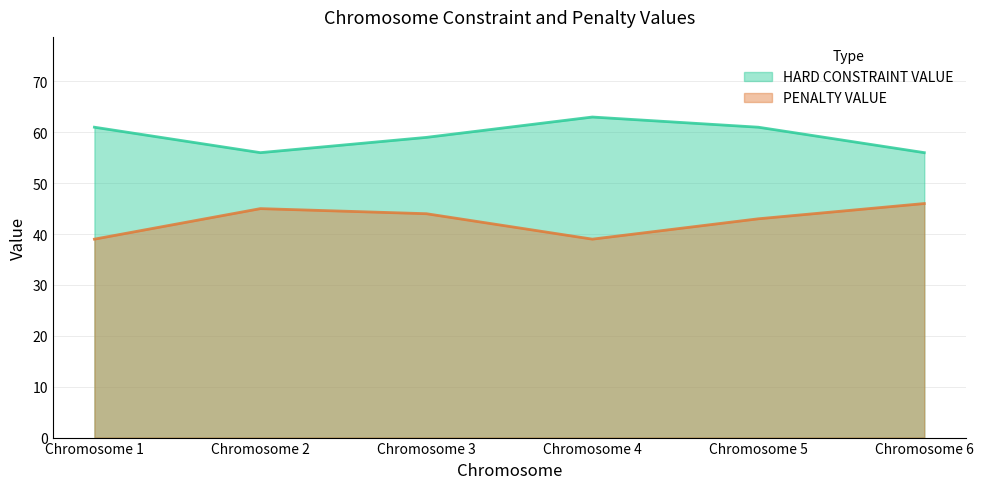

Reading left to right, list all the values displayed in this chart.

HARD CONSTRAINT VALUE: 61	56	59	63	61	56
PENALTY VALUE: 39	45	44	39	43	46